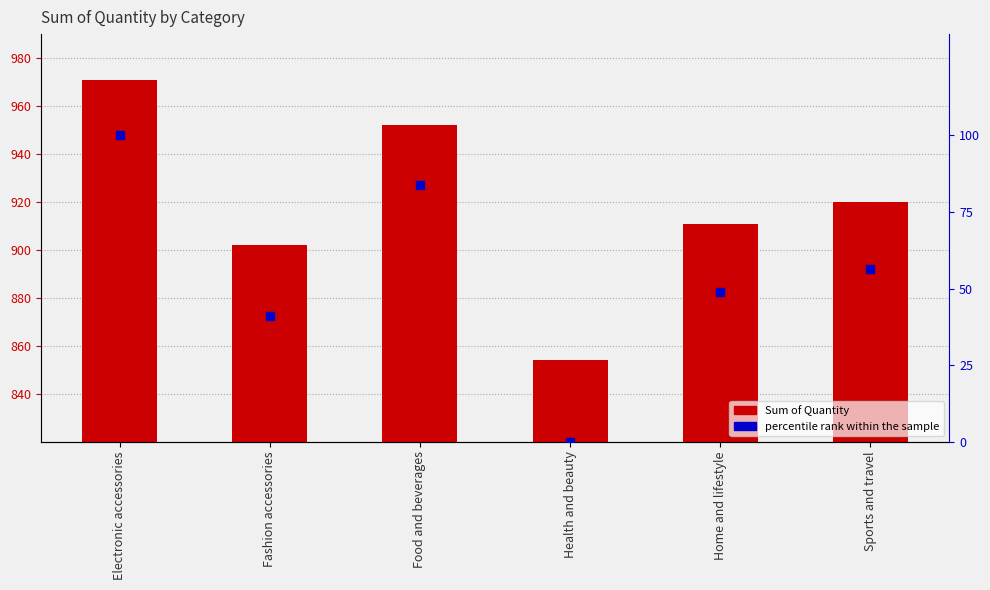

What are all the series names shown in the legend?

Sum of Quantity, percentile rank within the sample